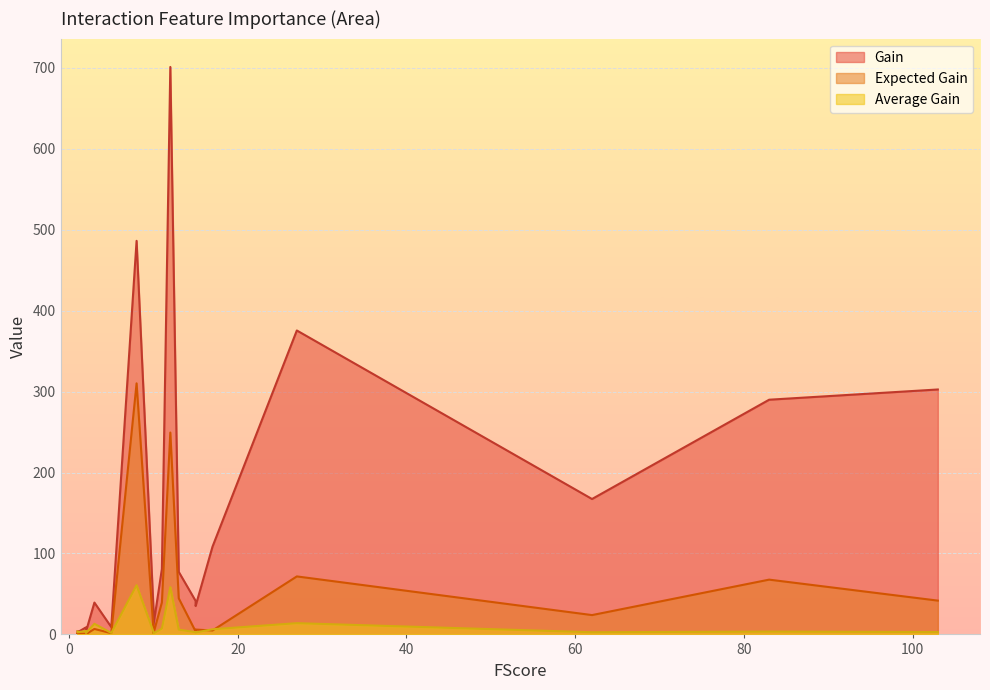

True or false: Average Gain and Gain cross at least once.

False